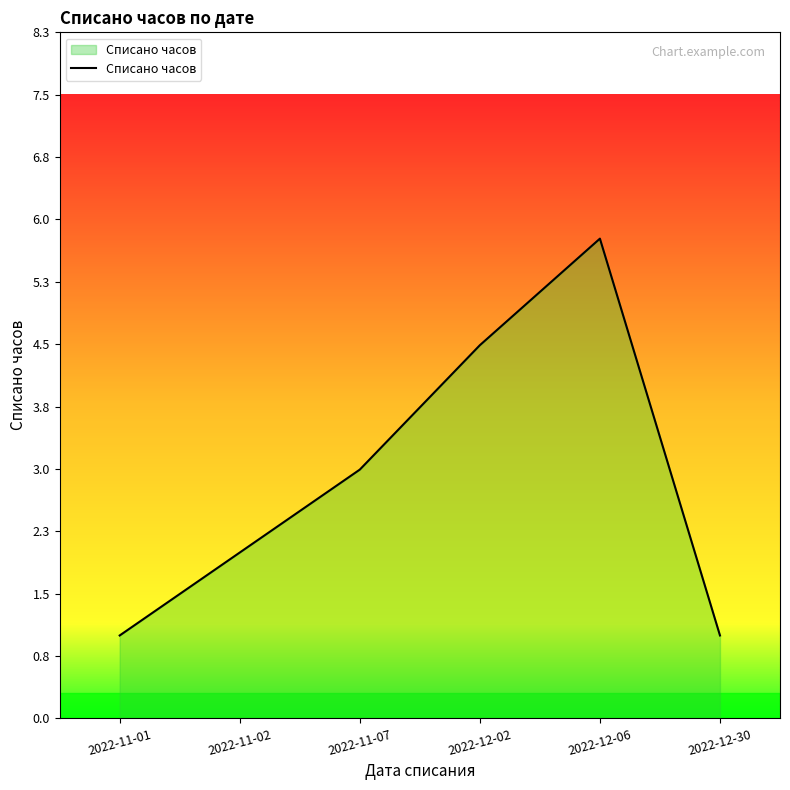

What is the smallest value displayed?

1.0